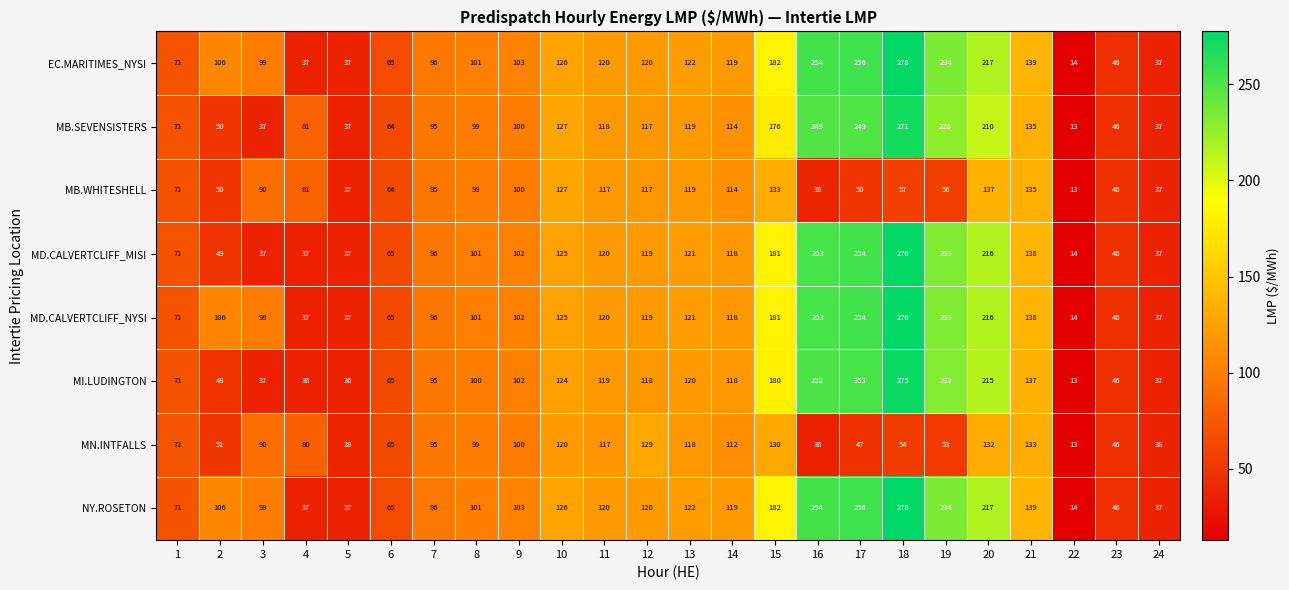

Where is EC.MARITIMES_NYSI nearest to the value 146?

21